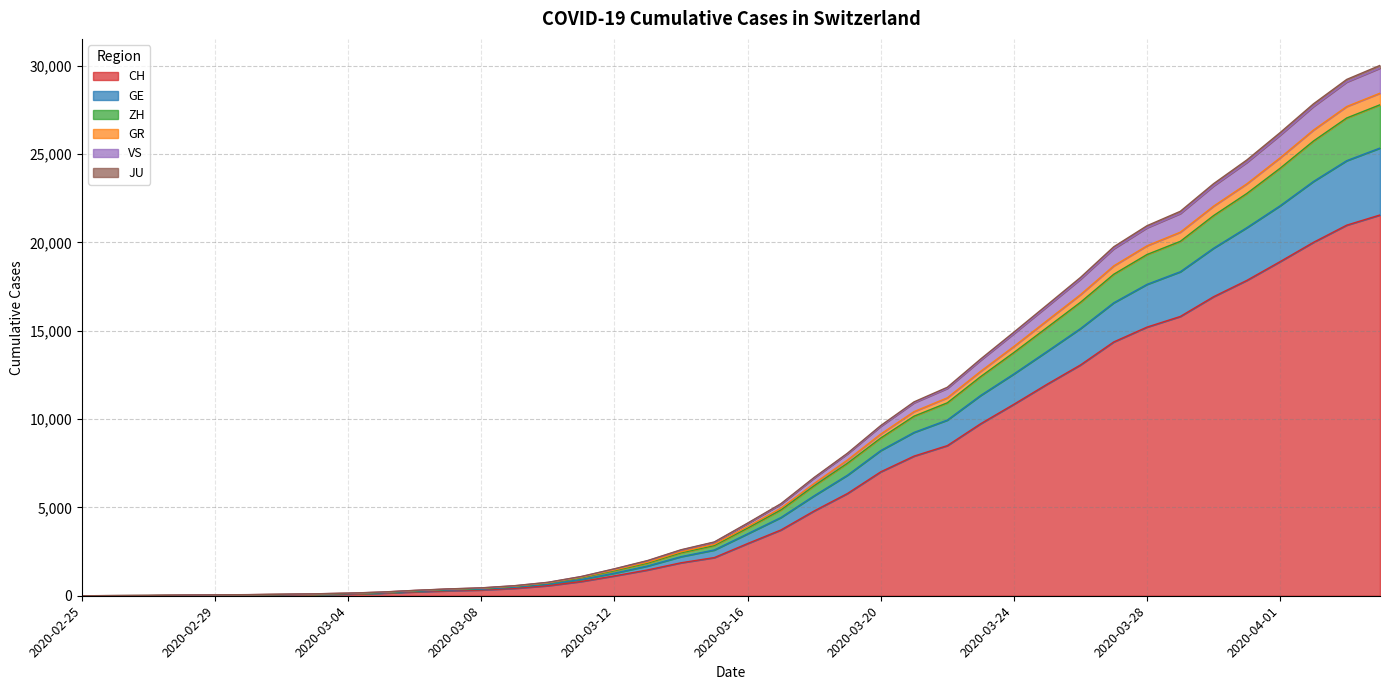

What is the maximum value for CH?

21554